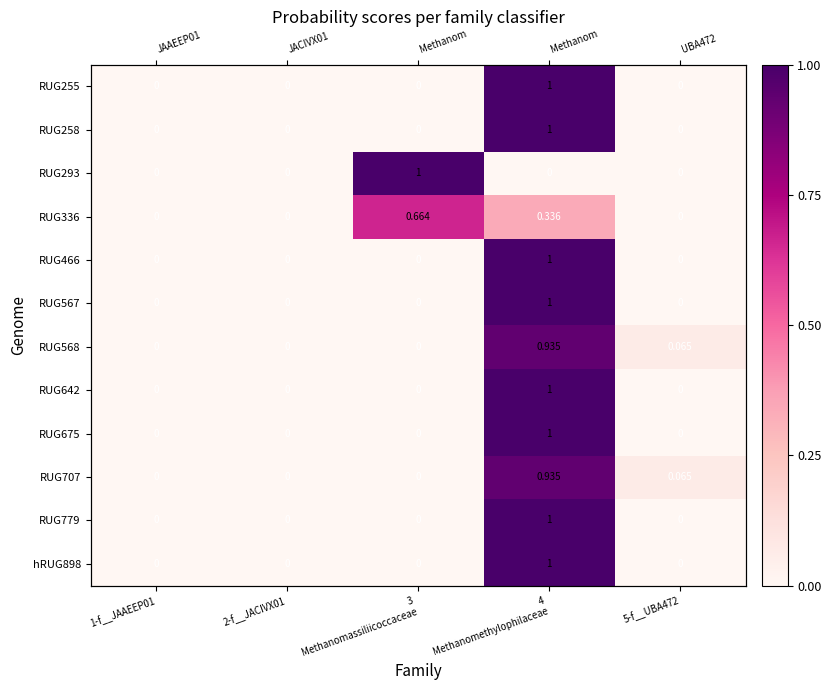

Count the RUG675 values in the range 0 to 1.

5